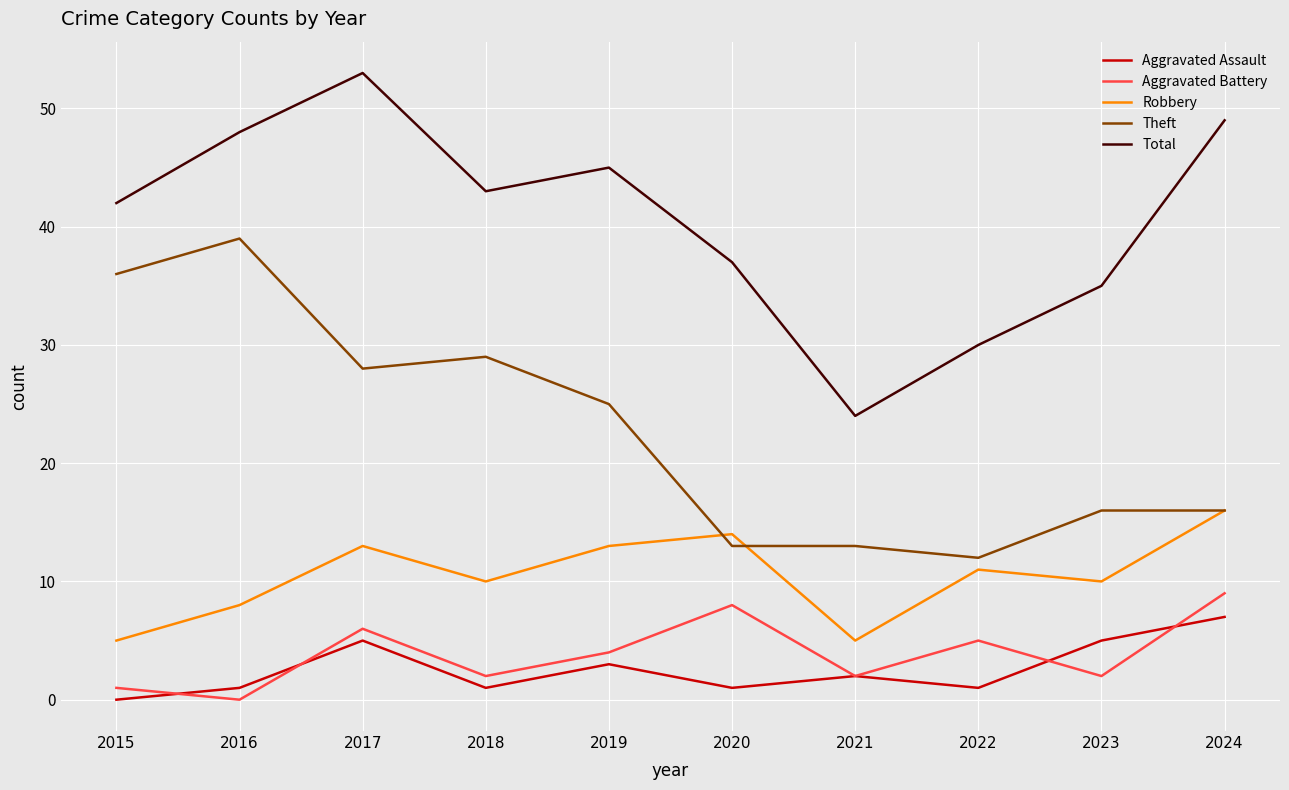

Is this an area chart (filled region under the line)?

No